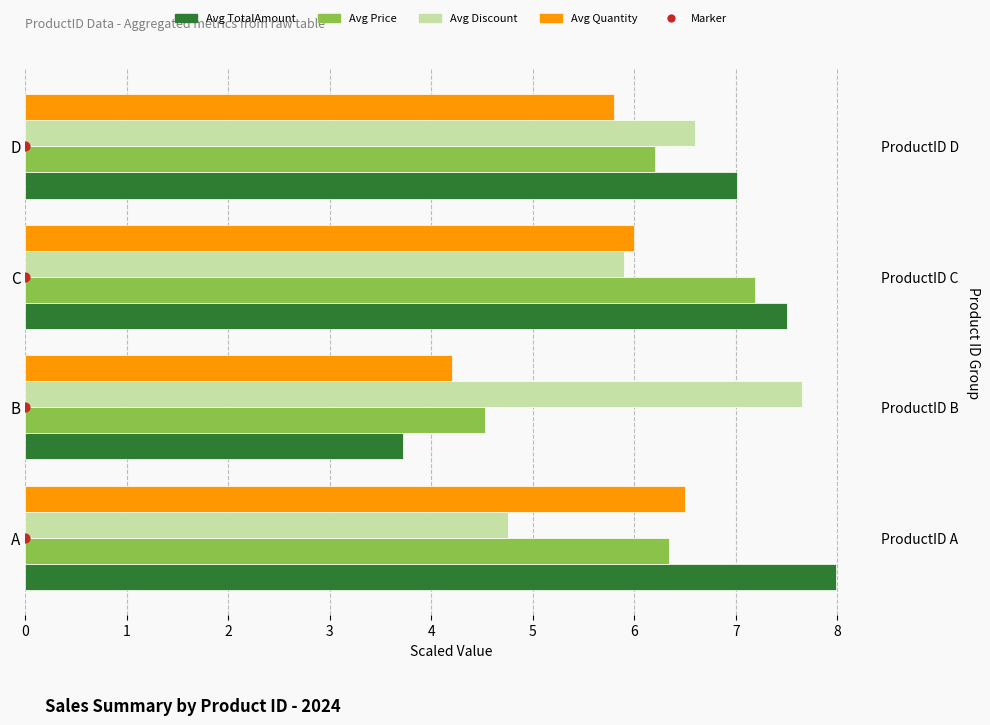

Which series reaches the maximum Y coordinate?

Avg TotalAmount